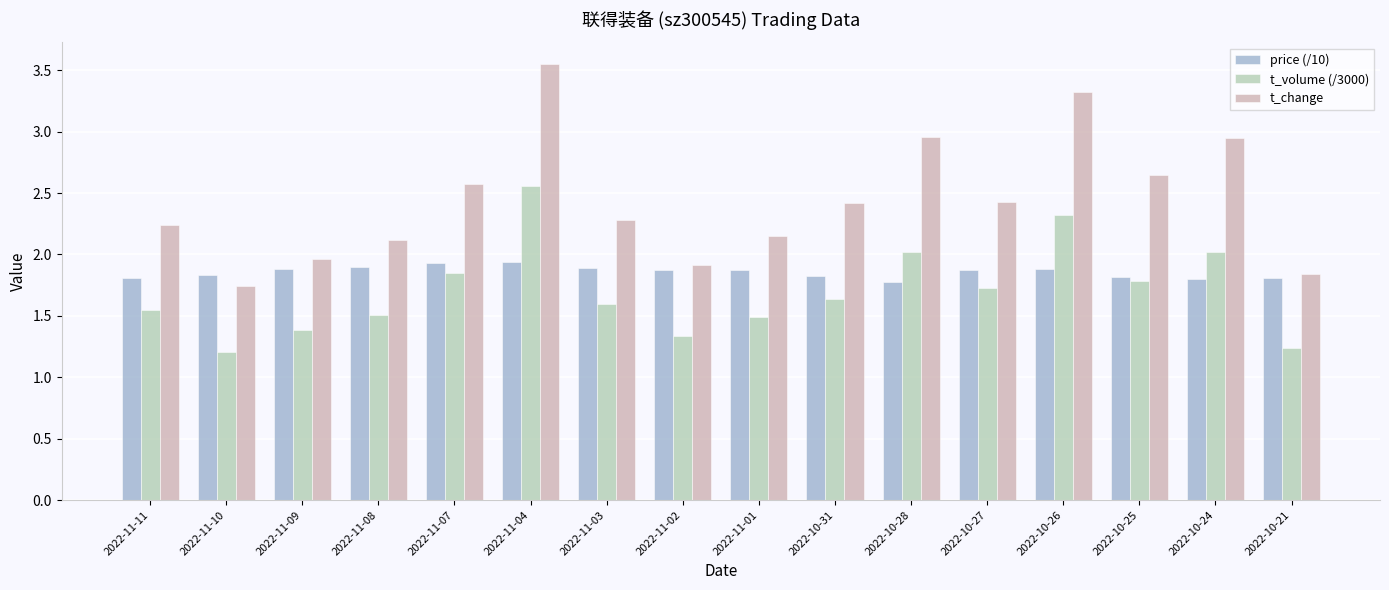

List the series in order of their overall mean, highest first.

t_change, price (/10), t_volume (/3000)